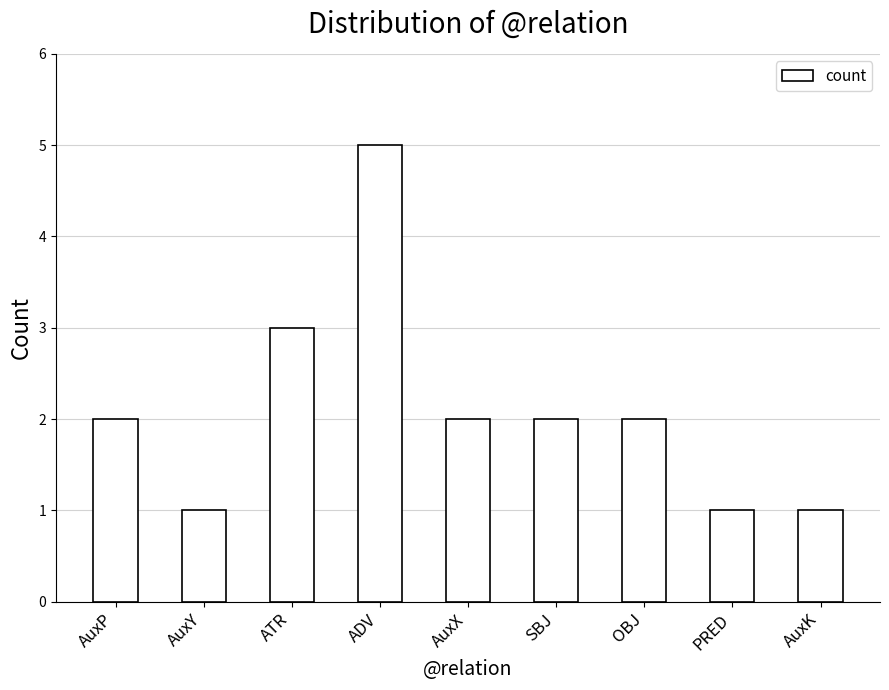

Are the bars grouped side by side (vs. stacked)?

No